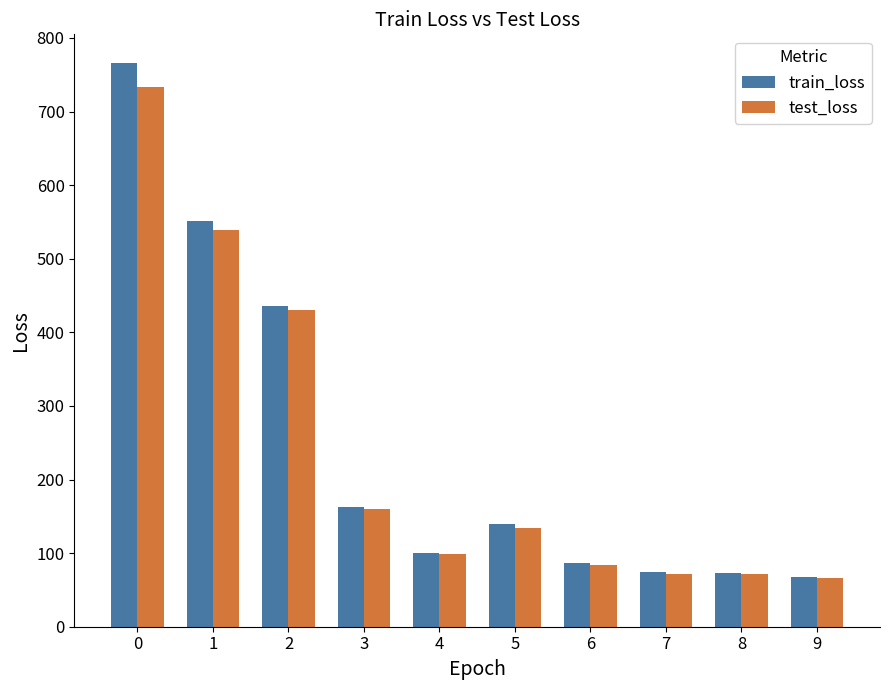

True or false: train_loss has a value of 550.9 at 1.

True